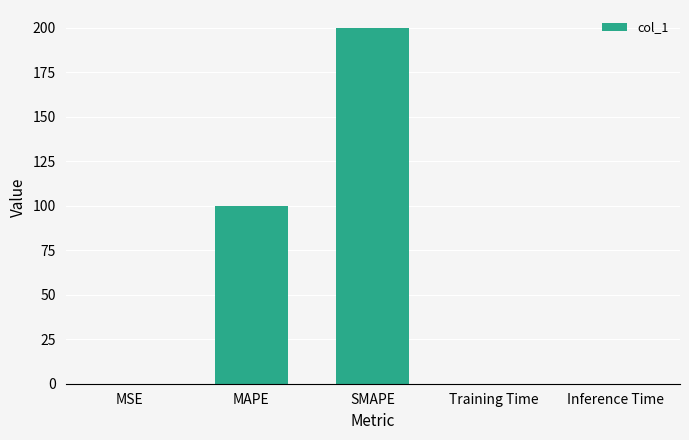

What is the sum of all values?

300.1